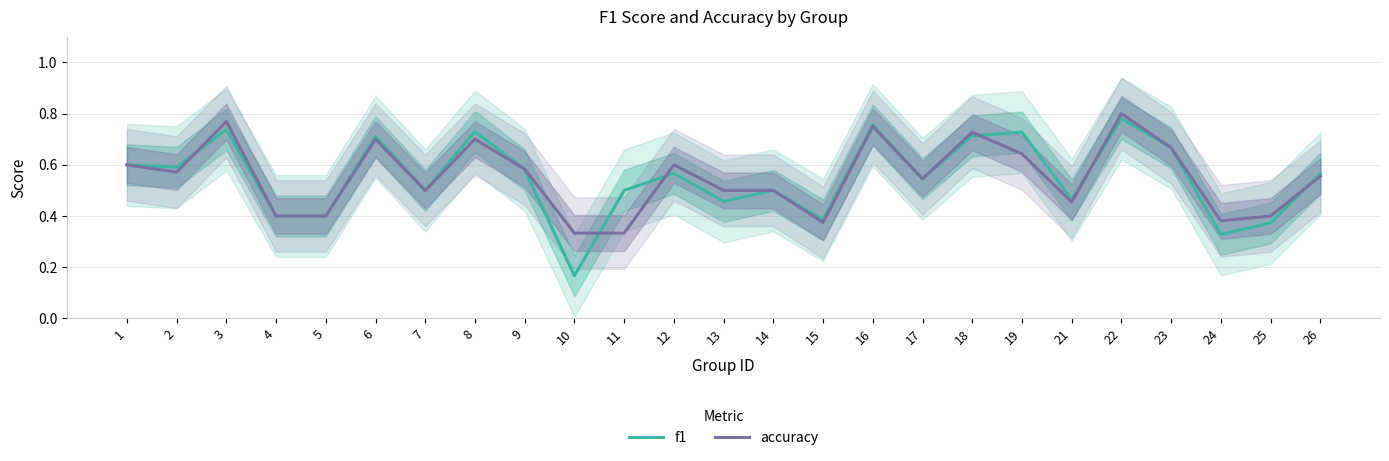

True or false: f1 has a value of 1.1 at 22.

False